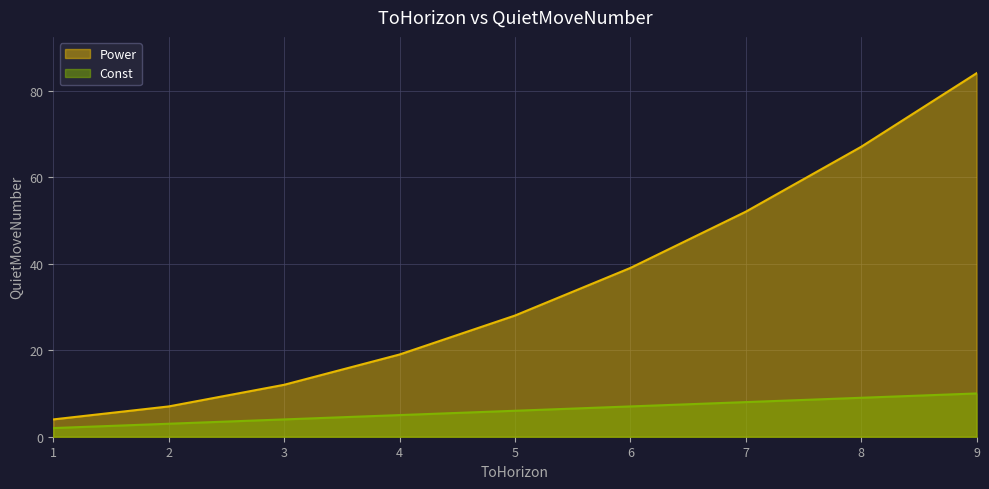

Which category has the highest value across all series?

9